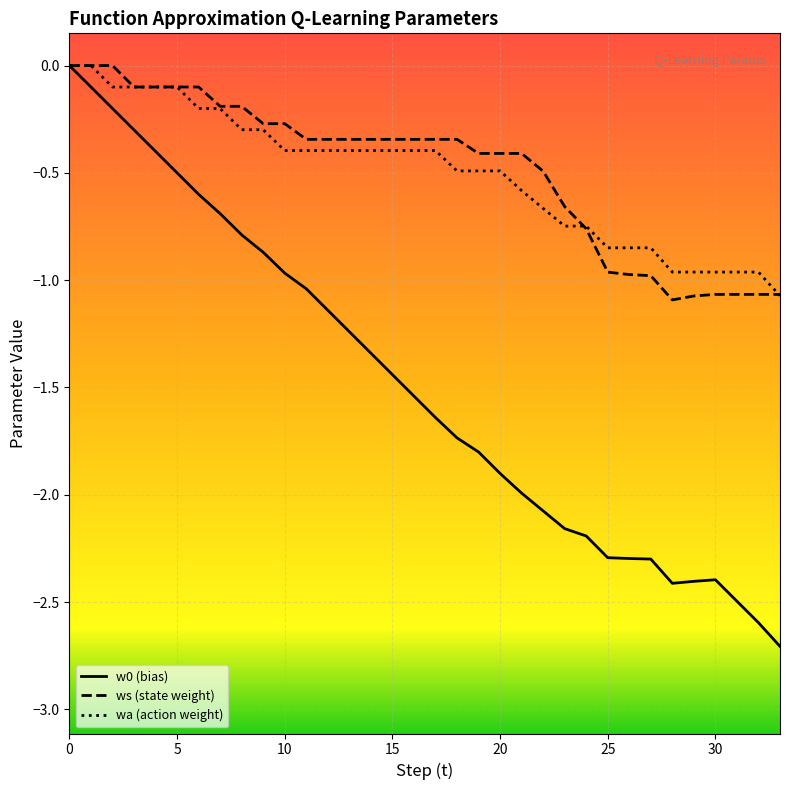

What is the approximate value of ws (state weight) at 29?

-1.1